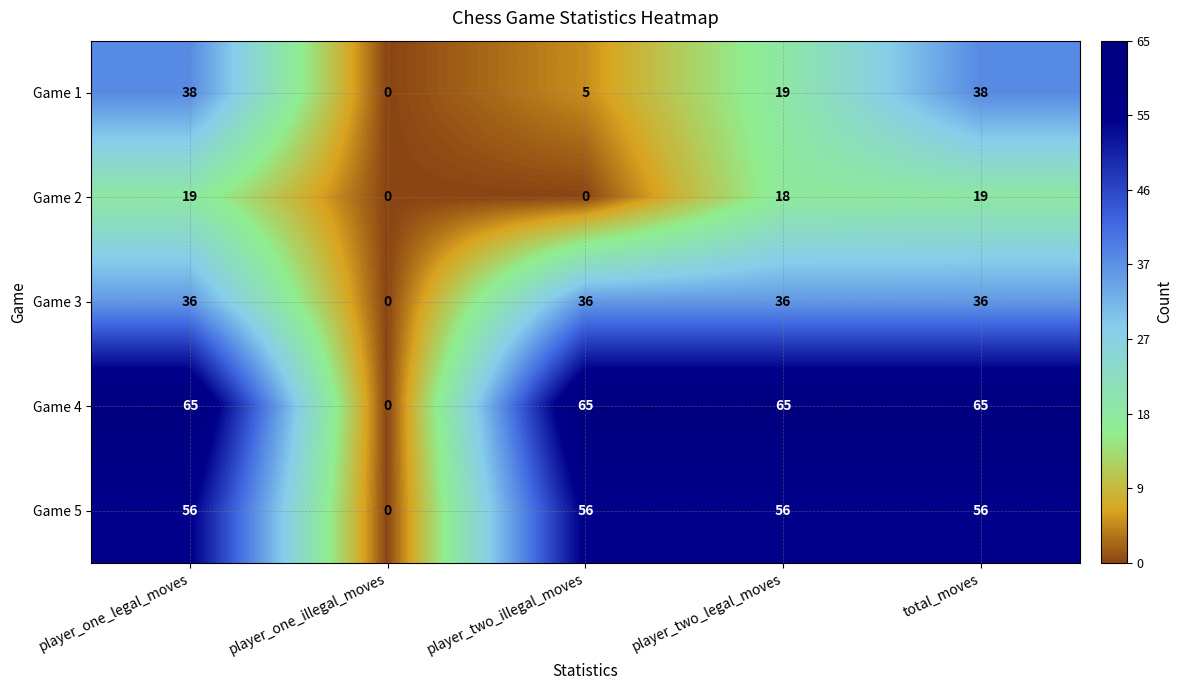

Reading left to right, what are all the values shown in this chart?

Game 1: 38	0	5	19	38
Game 2: 19	0	0	18	19
Game 3: 36	0	36	36	36
Game 4: 65	0	65	65	65
Game 5: 56	0	56	56	56